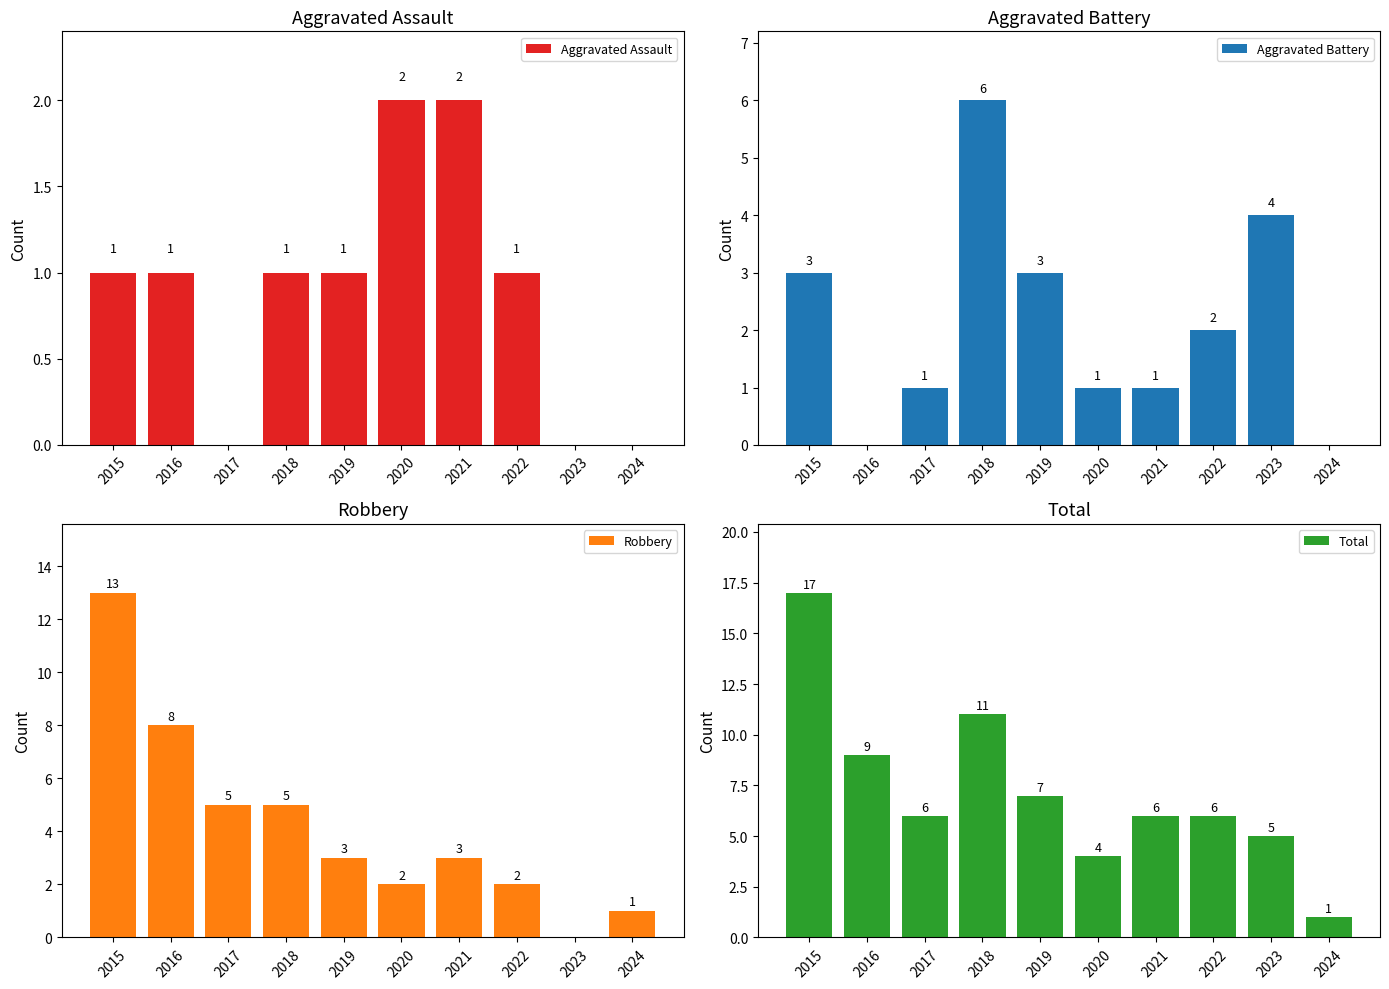

Reading right to left, transcribe all the data shown in this chart.

Aggravated Assault: 2024=0	2023=0	2022=1	2021=2	2020=2	2019=1	2018=1	2017=0	2016=1	2015=1
Aggravated Battery: 2024=0	2023=4	2022=2	2021=1	2020=1	2019=3	2018=6	2017=1	2016=0	2015=3
Robbery: 2024=1	2023=0	2022=2	2021=3	2020=2	2019=3	2018=5	2017=5	2016=8	2015=13
Total: 2024=1	2023=5	2022=6	2021=6	2020=4	2019=7	2018=11	2017=6	2016=9	2015=17